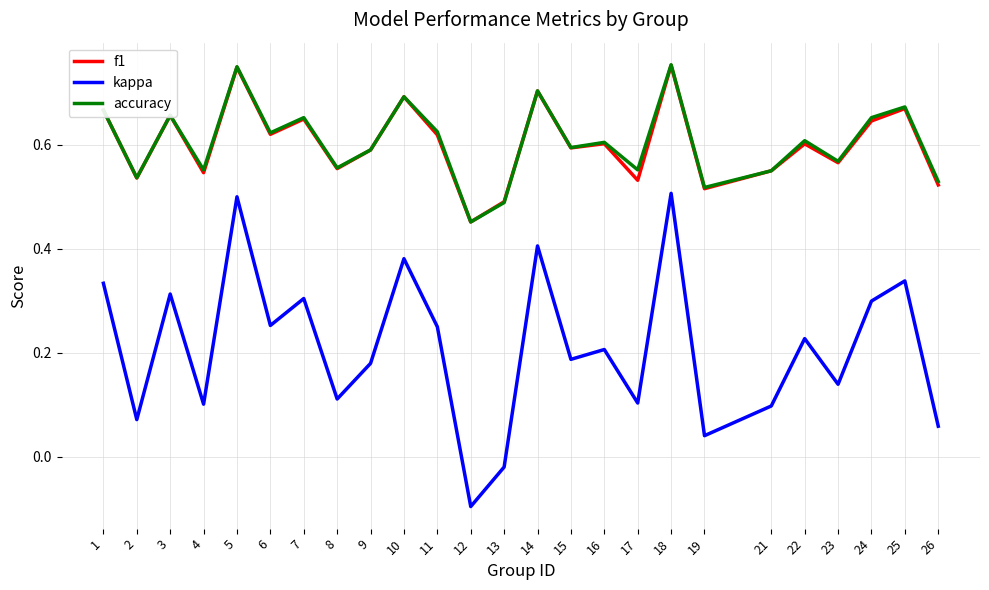

Does the chart have visible grid lines?

Yes